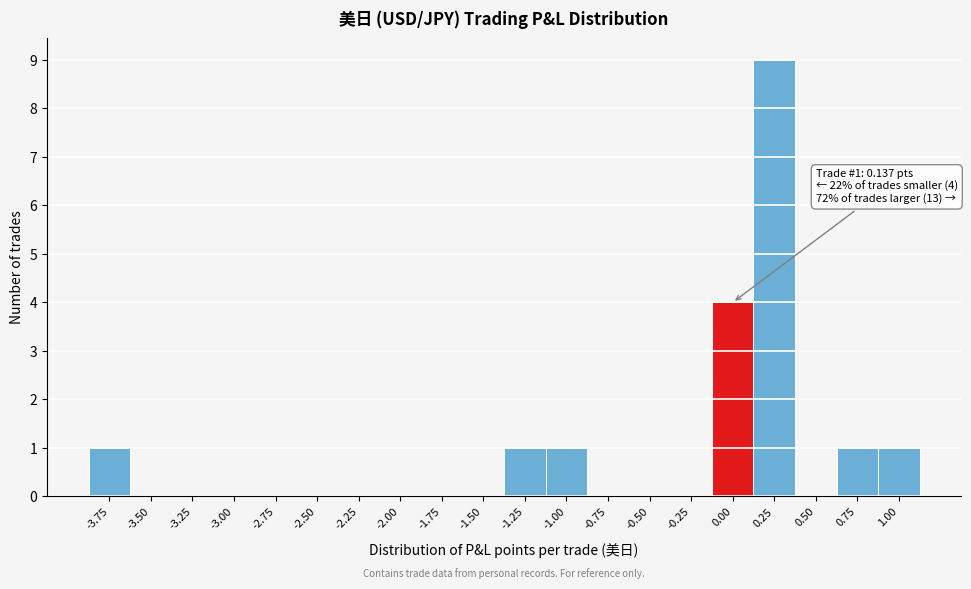

Reading left to right, transcribe all the data shown in this chart.

-3.75=1	-3.50=0	-3.25=0	-3.00=0	-2.75=0	-2.50=0	-2.25=0	-2.00=0	-1.75=0	-1.50=0	-1.25=1	-1.00=1	-0.75=0	-0.50=0	-0.25=0	0.00=4	0.25=9	0.50=0	0.75=1	1.00=1